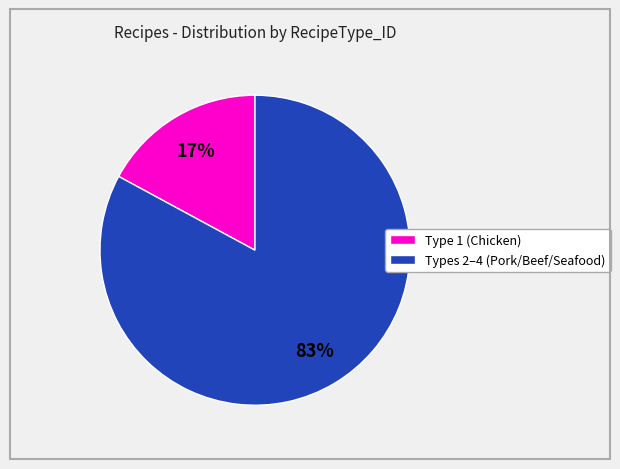

To the nearest percent, what is the average slice percentage?

50%